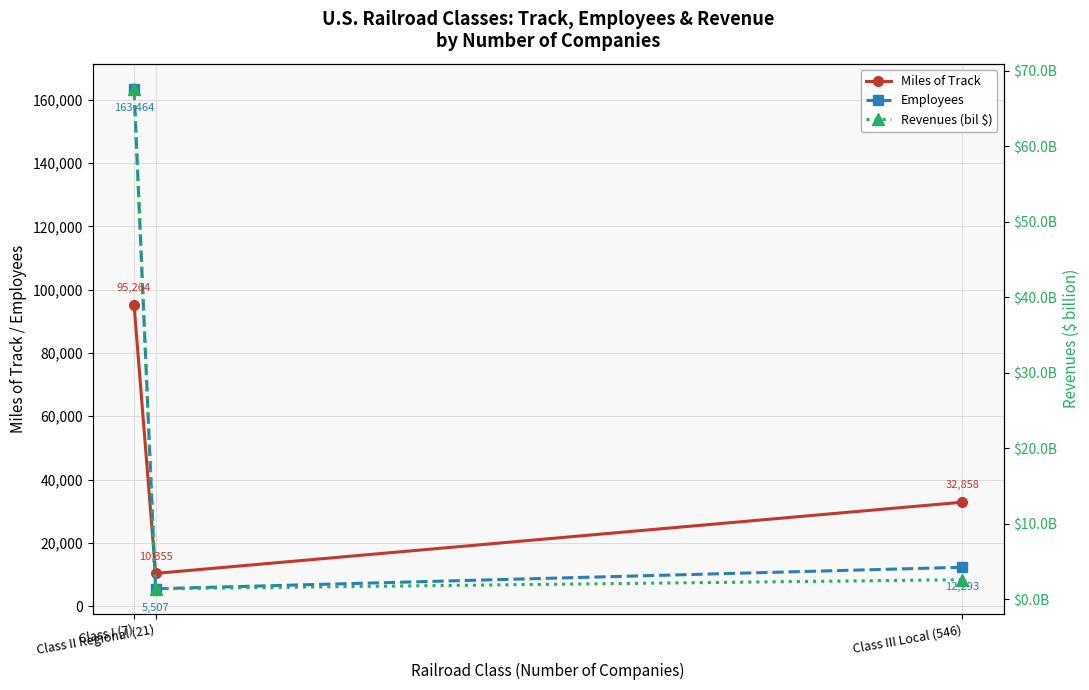

What is the value of the Miles of Track point at the 1st from the left?

95264